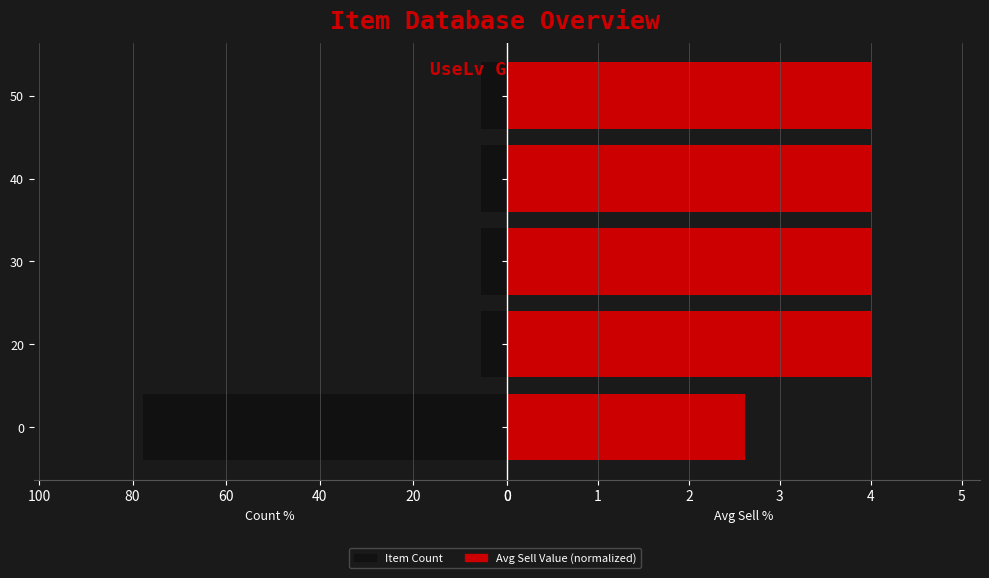

What is the sum of the Avg SellValue values at 0 and 20?

6.6